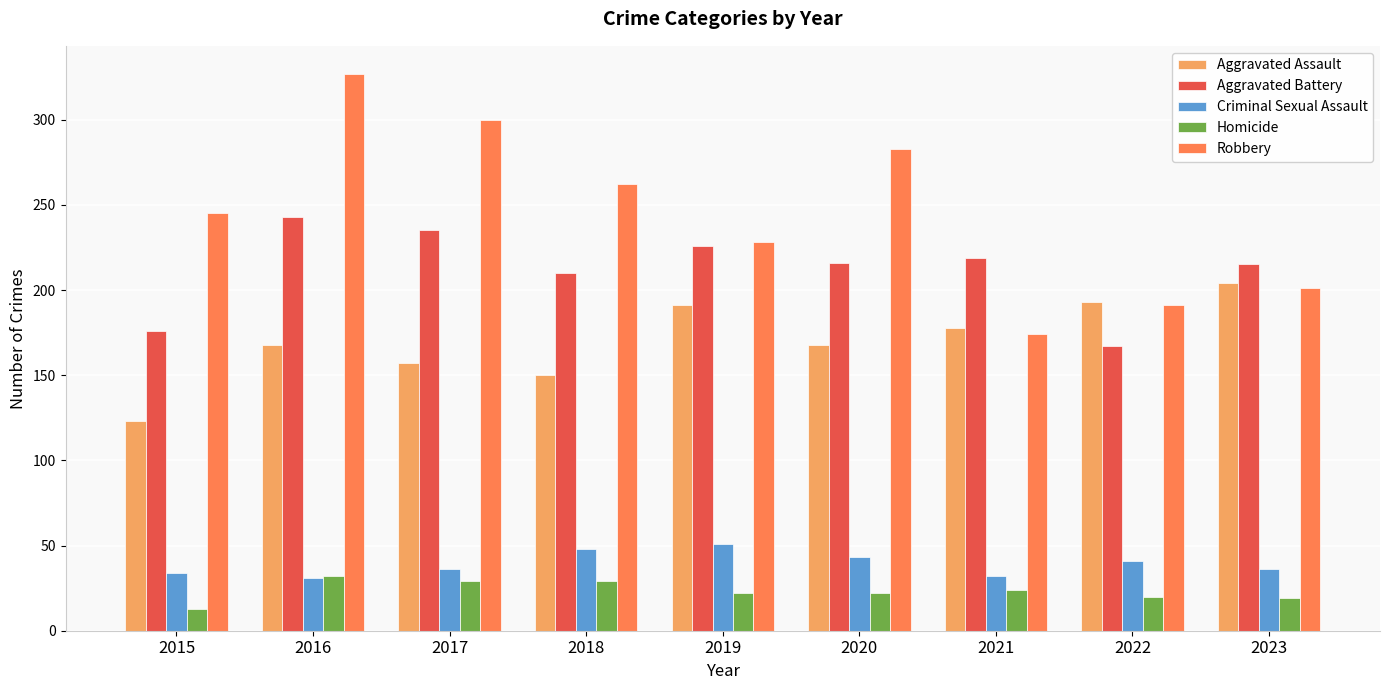

How many bars are there in each group?

5